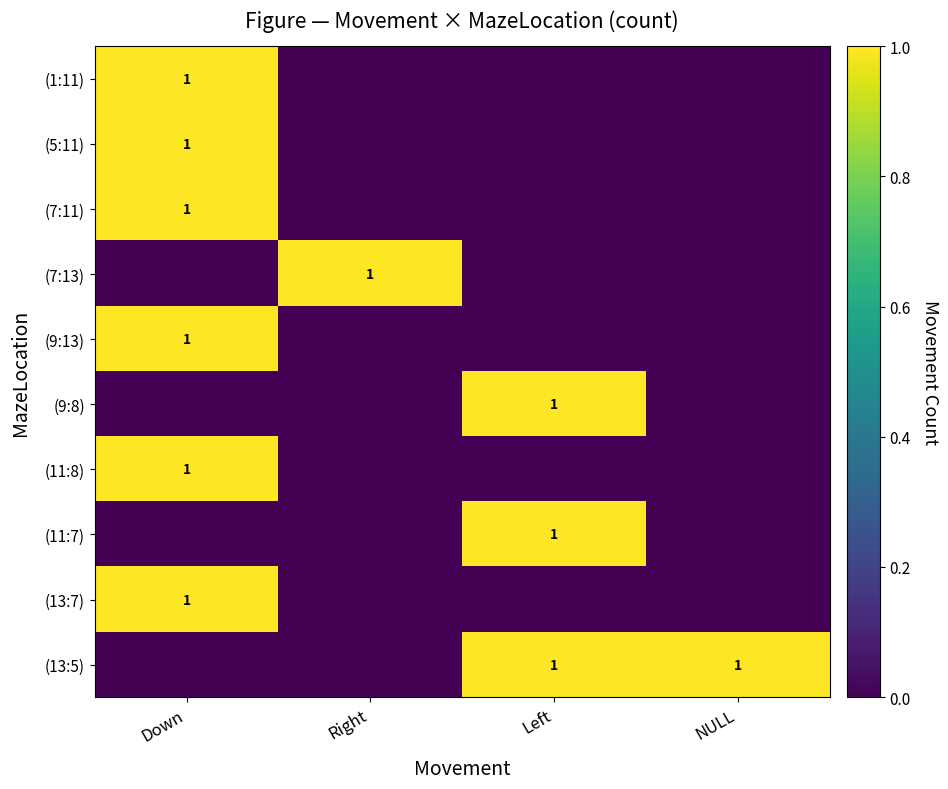

True or false: (7:11) has a value of 0 at Down.

False